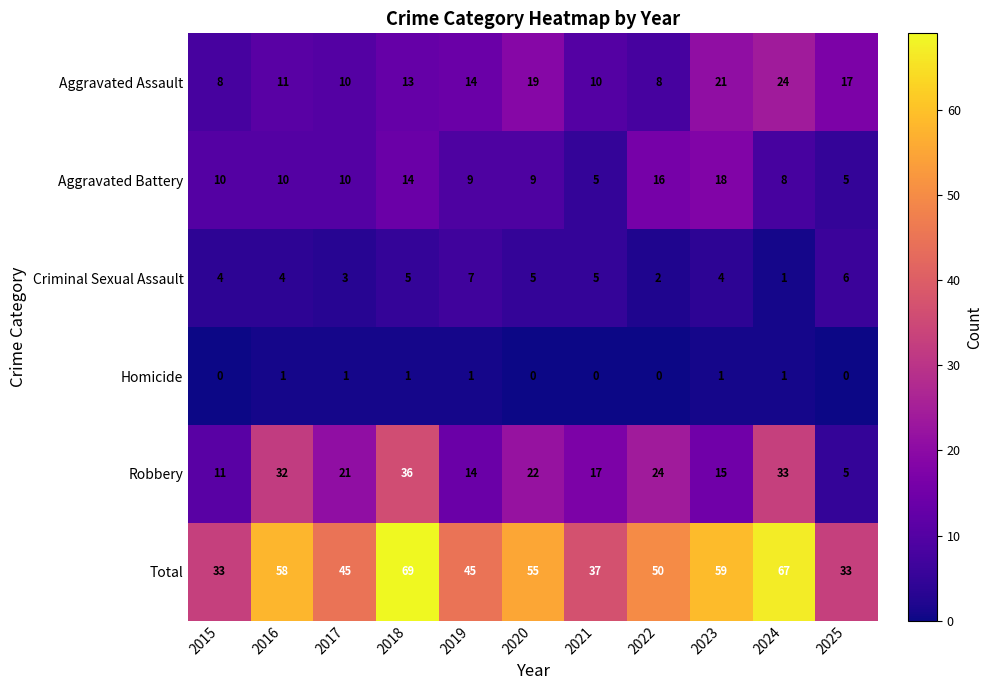

What is the sum of all Aggravated Assault values?

155